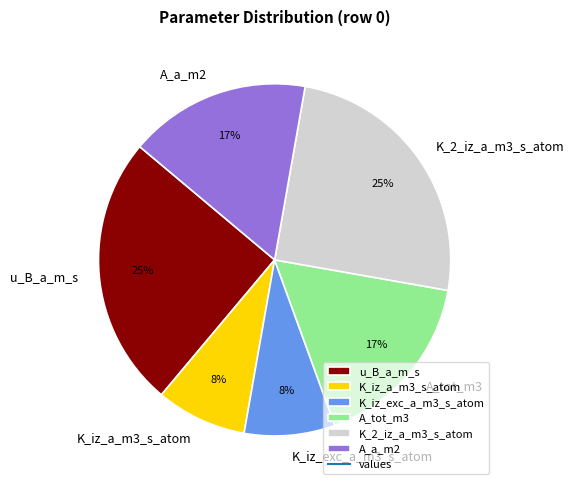

Which has a higher value, u_B_a_m_s or K_iz_a_m3_s_atom?

u_B_a_m_s